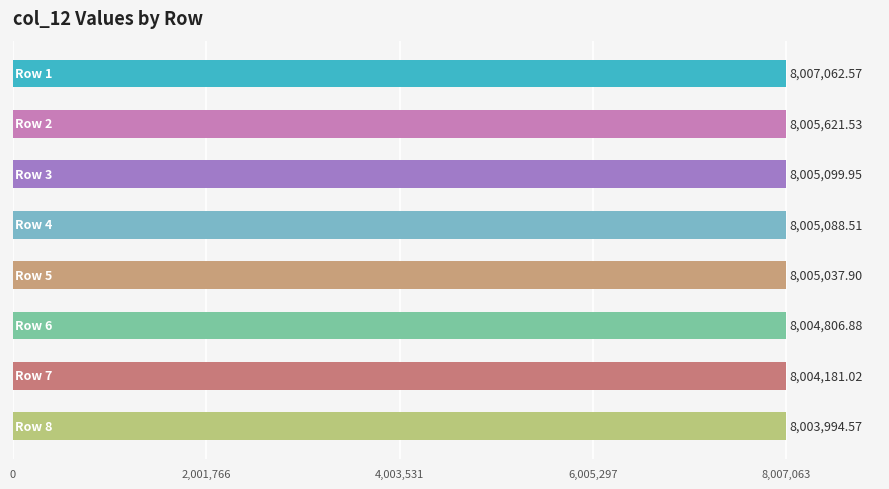

What is the average value?

8005111.6